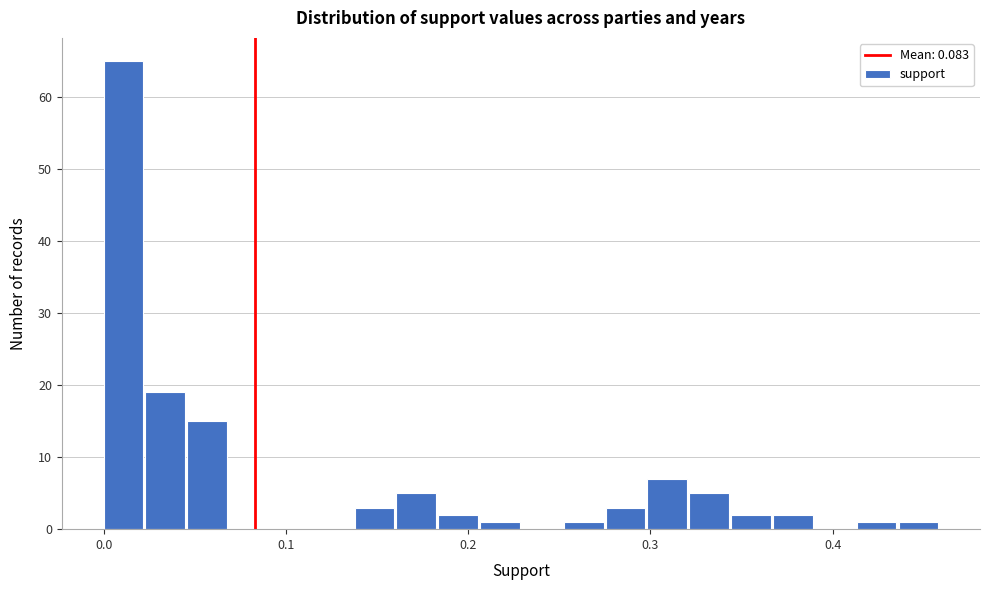

Around what value on the x-axis is the tallest bar? Give the approximate position of its centre, as read against the axis.

0.01